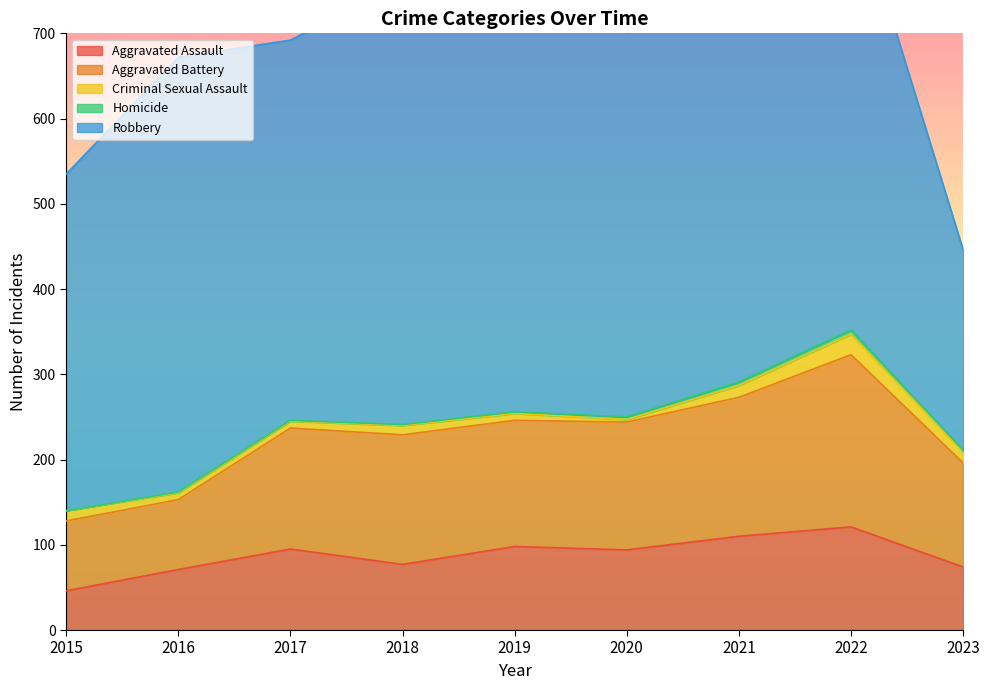

What are all the series names shown in the legend?

Aggravated Assault, Aggravated Battery, Criminal Sexual Assault, Homicide, Robbery